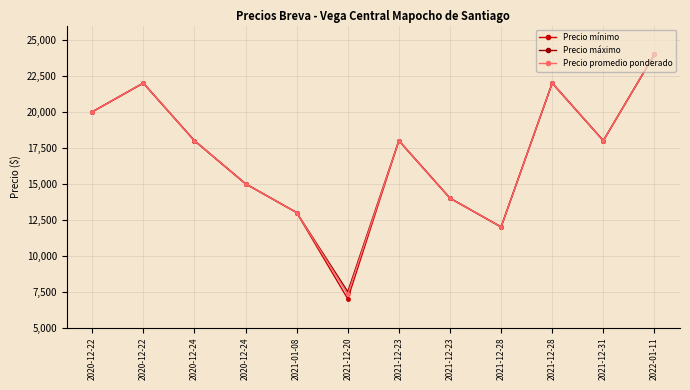

Reading left to right, what are all the values shown in this chart?

Precio mínimo: 2020-12-22=20000	2020-12-22=22000	2020-12-24=18000	2020-12-24=15000	2021-01-08=13000	2021-12-20=7000	2021-12-23=18000	2021-12-23=14000	2021-12-28=12000	2021-12-28=22000	2021-12-31=18000	2022-01-11=24000
Precio máximo: 2020-12-22=20000	2020-12-22=22000	2020-12-24=18000	2020-12-24=15000	2021-01-08=13000	2021-12-20=7500	2021-12-23=18000	2021-12-23=14000	2021-12-28=12000	2021-12-28=22000	2021-12-31=18000	2022-01-11=24000
Precio promedio ponderado: 2020-12-22=20000	2020-12-22=22000	2020-12-24=18000	2020-12-24=15000	2021-01-08=13000	2021-12-20=7318	2021-12-23=18000	2021-12-23=14000	2021-12-28=12000	2021-12-28=22000	2021-12-31=18000	2022-01-11=24000